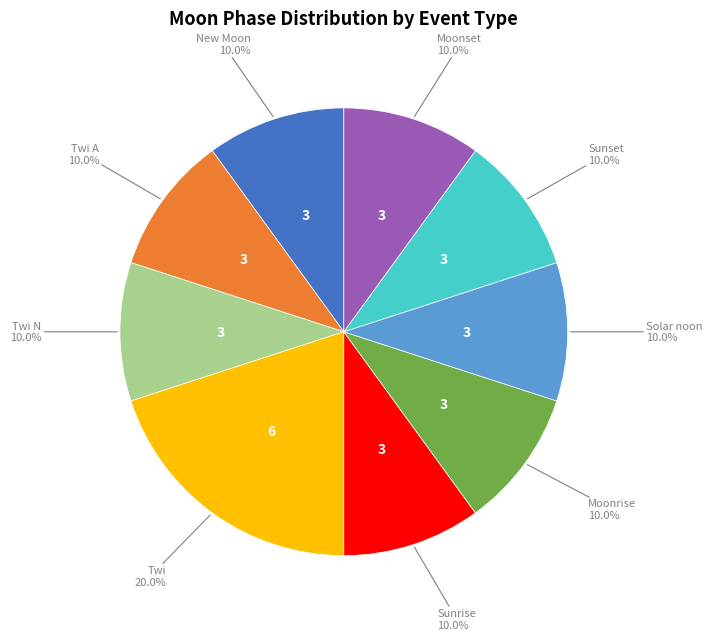

Is there a majority slice in this chart?

No